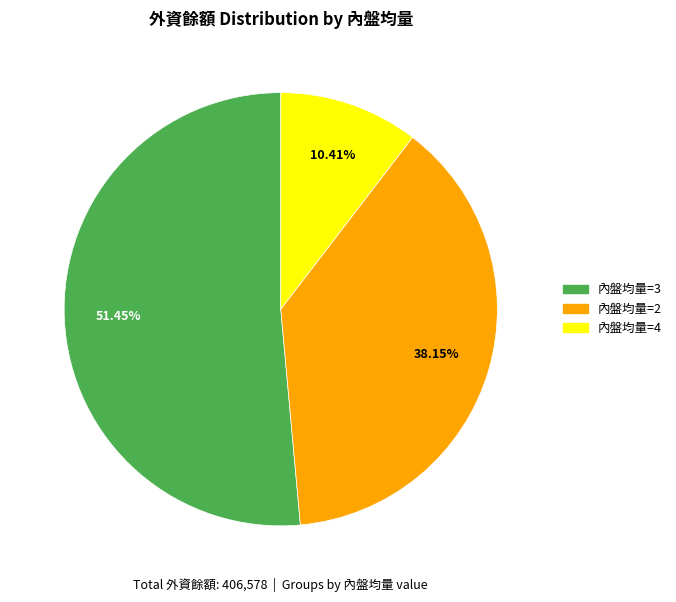

What is the ratio of the value at 內盤均量=2 to the value at 內盤均量=3?

0.7